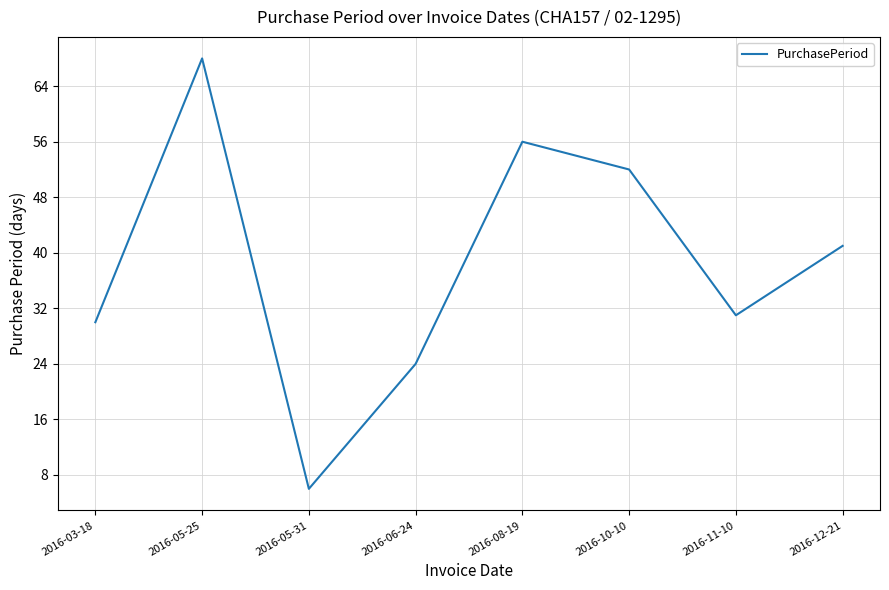

What position from the right is 2016-08-19?

4